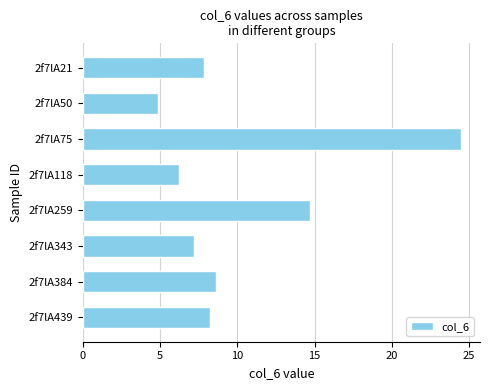

List the labels in order of value, smallest first.

2f7lA50, 2f7lA118, 2f7lA343, 2f7lA21, 2f7lA439, 2f7lA384, 2f7lA259, 2f7lA75